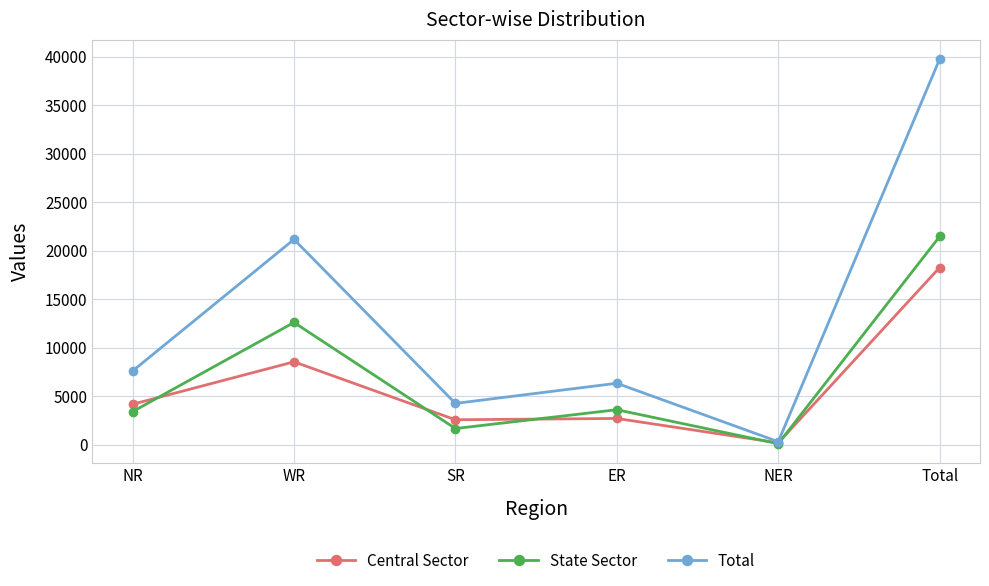

What is the label of the 3rd point from the left?

SR